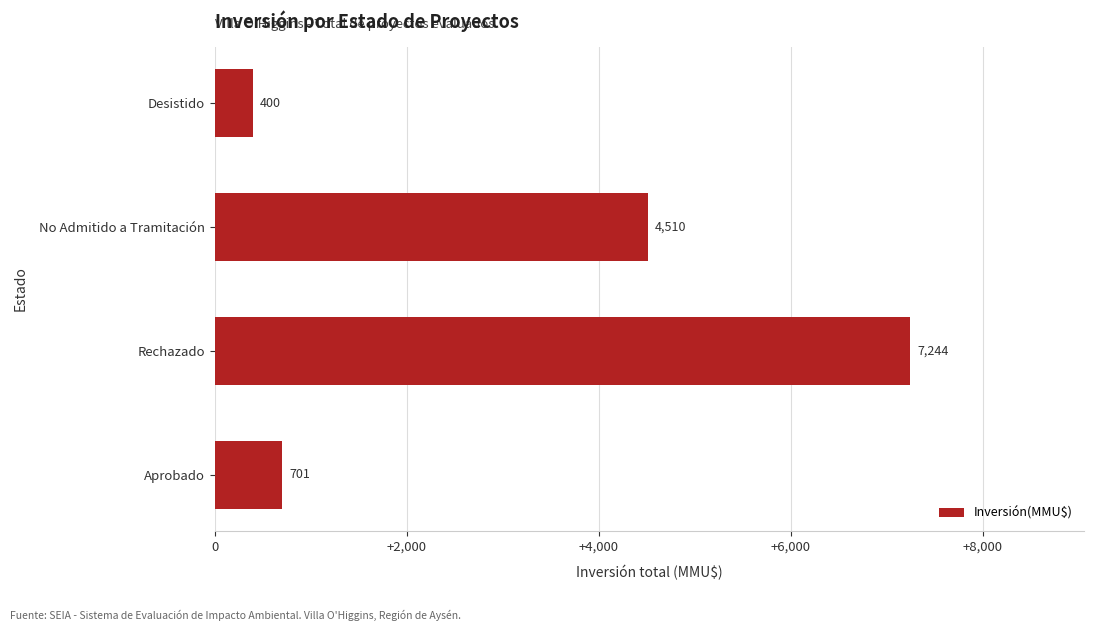

Rank the categories by value from lowest to highest.

Desistido, Aprobado, No Admitido a Tramitación, Rechazado